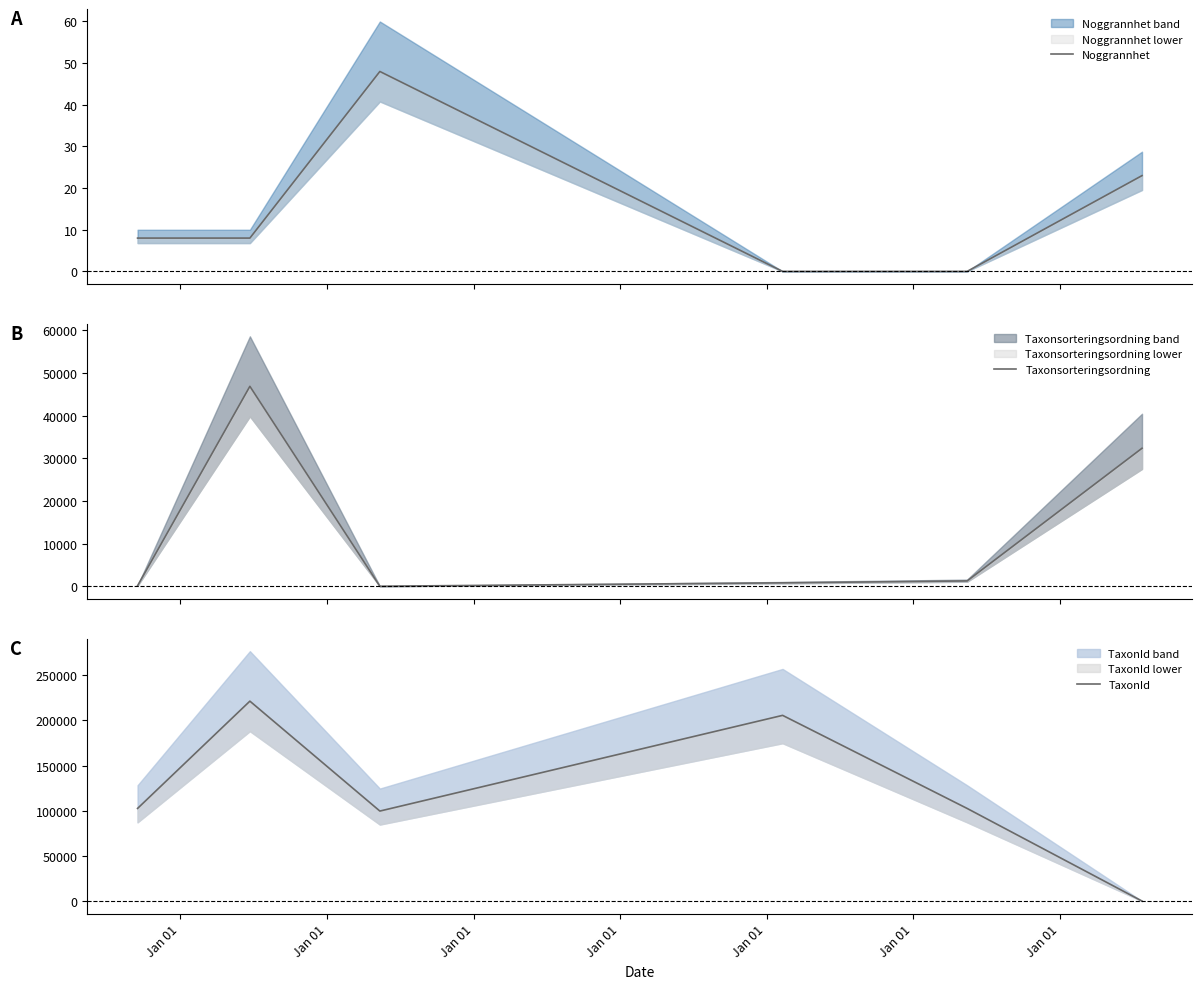

Does the chart display data point markers on the line(s)?

No